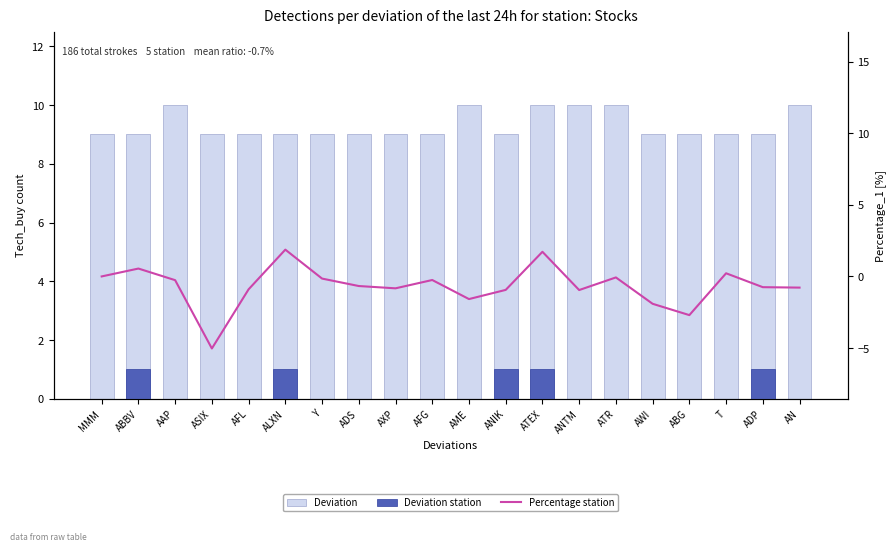

What is the difference between the maximum and minimum values in the Deviation station series?

1.0